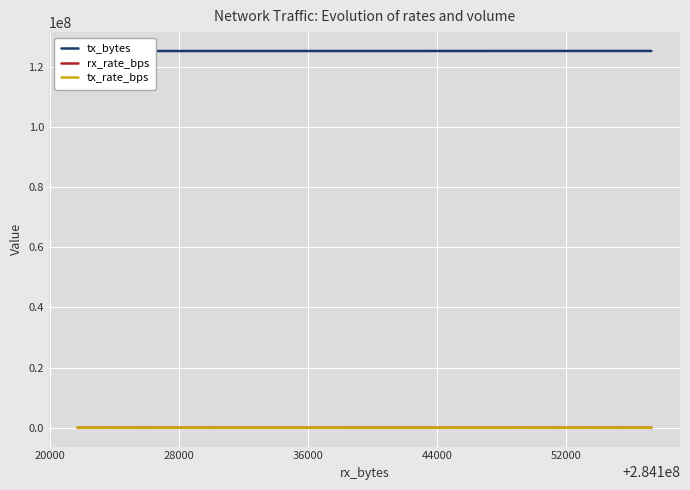

What are all the series names shown in the legend?

tx_bytes, rx_rate_bps, tx_rate_bps